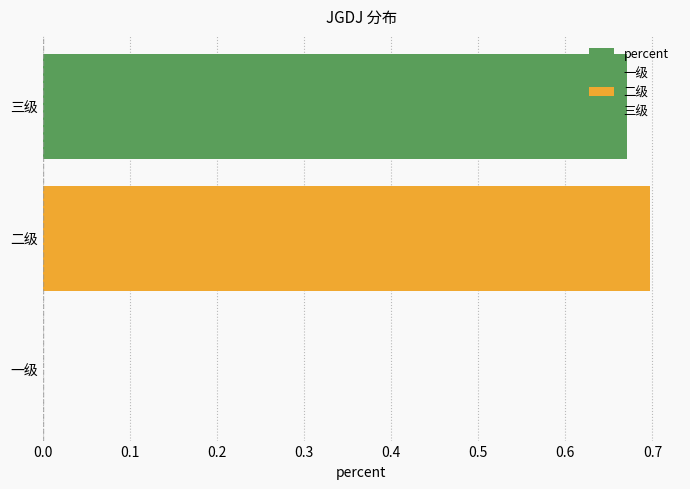

What is the value of the 2nd bar from the left?

0.7